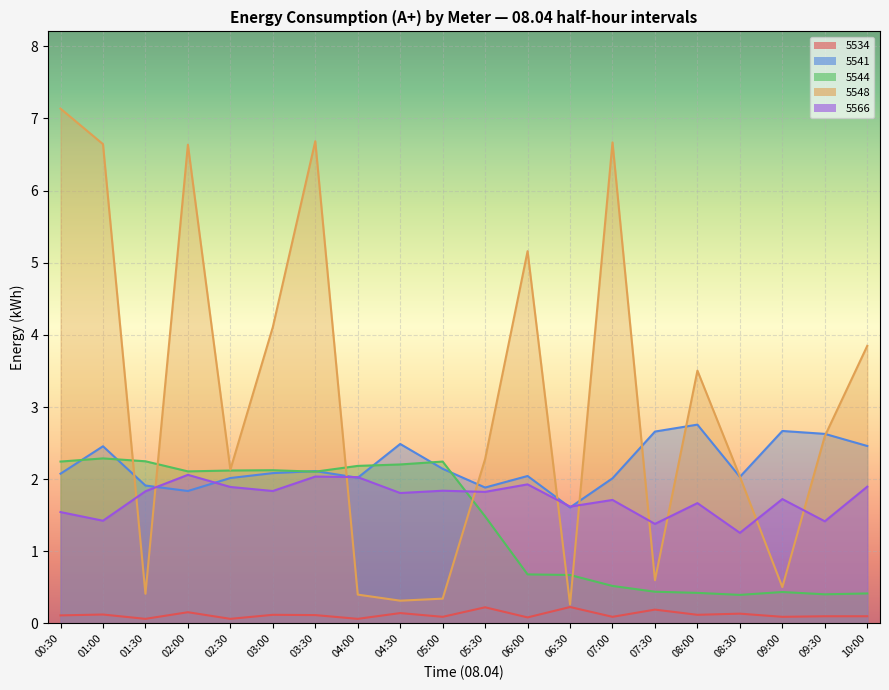

Where do 5548 and 5544 first cross each other?

01:00 and 01:30